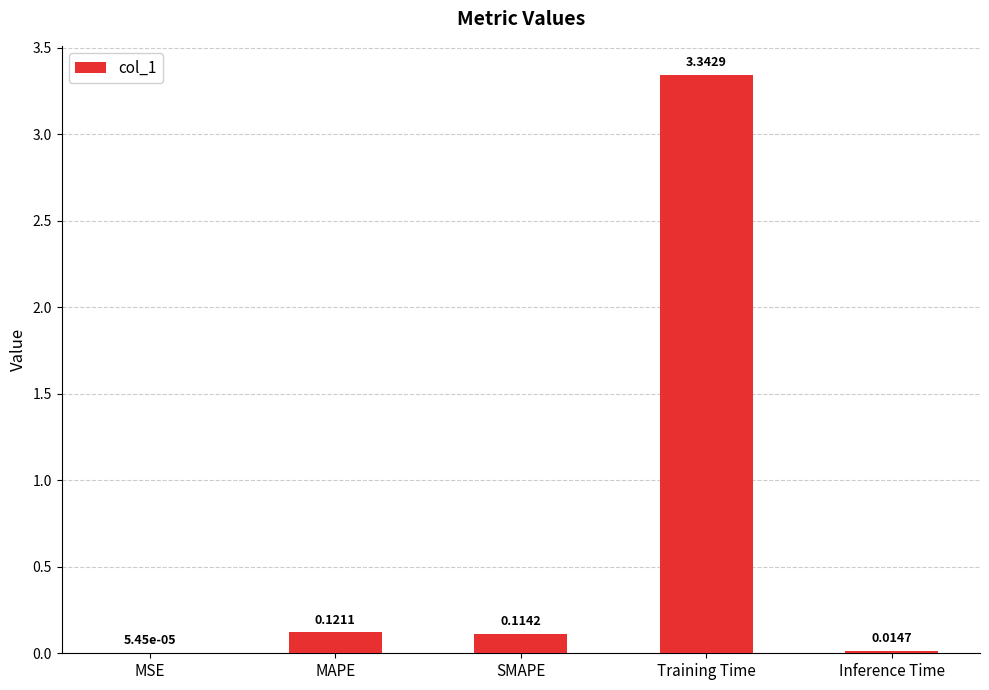

Where is the data nearest to the value 1?

MAPE